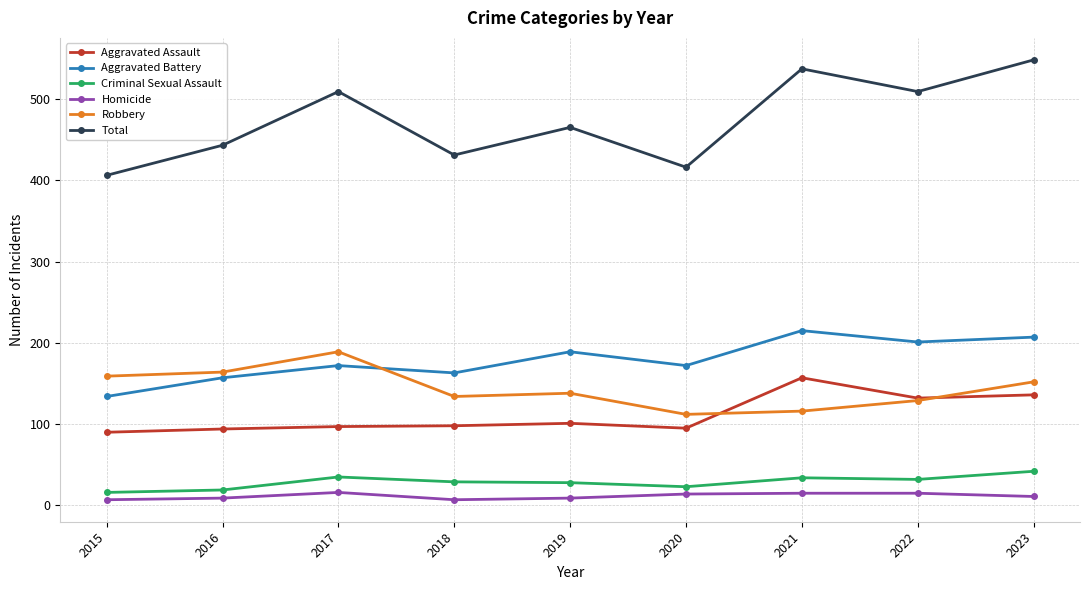

At 2020, list the series in order from smallest to largest.

Homicide, Criminal Sexual Assault, Aggravated Assault, Robbery, Aggravated Battery, Total